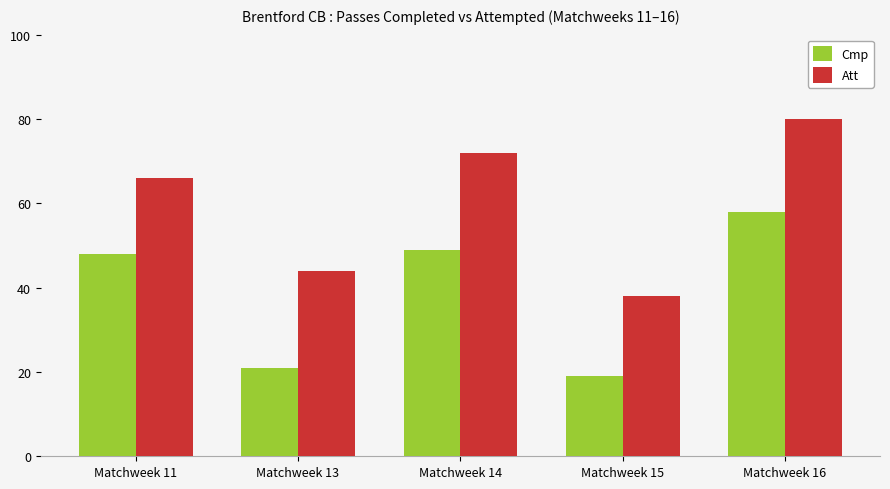

Reading right to left, extract all data points from this chart.

Cmp: Matchweek 16=58	Matchweek 15=19	Matchweek 14=49	Matchweek 13=21	Matchweek 11=48
Att: Matchweek 16=80	Matchweek 15=38	Matchweek 14=72	Matchweek 13=44	Matchweek 11=66